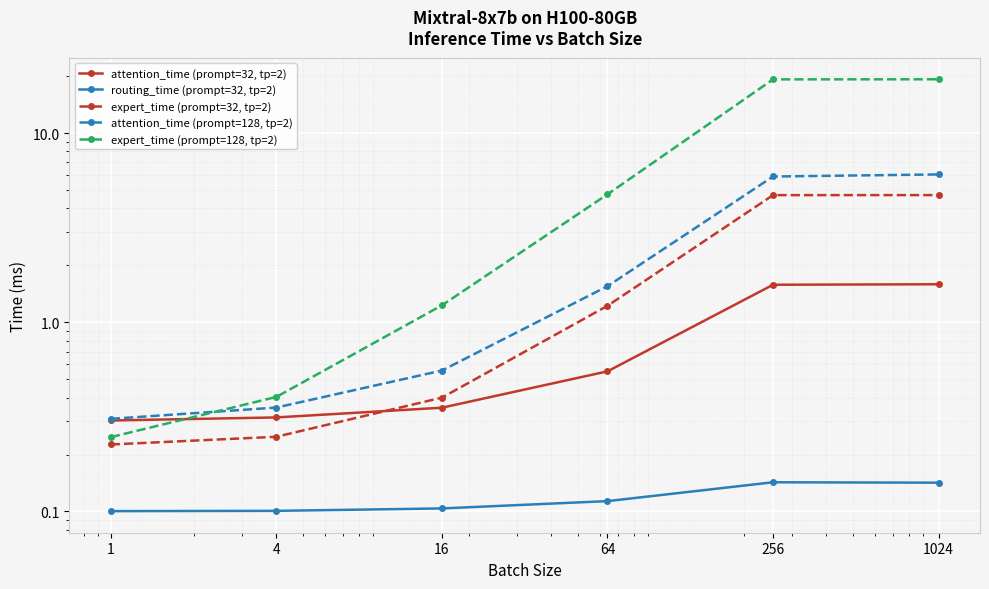

What is the difference between the second highest and second lowest values in the expert_time (prompt=32, tp=2) series?

4.5